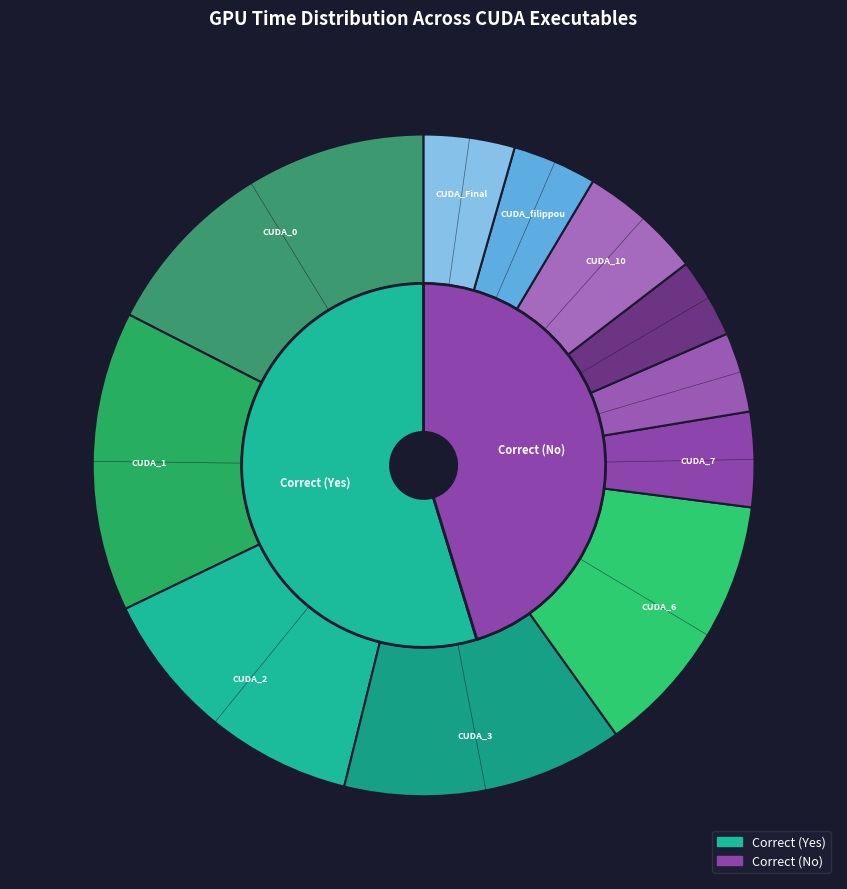

What is the largest slice in the pie chart?

CUDA_0/